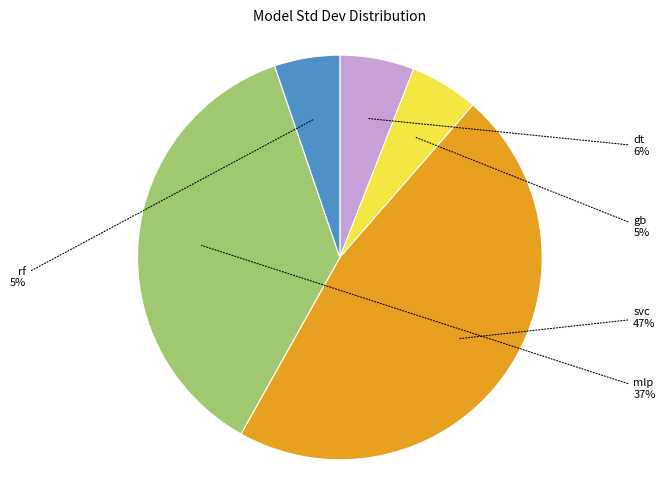

Is the sum of mlp and svc greater than half?

Yes